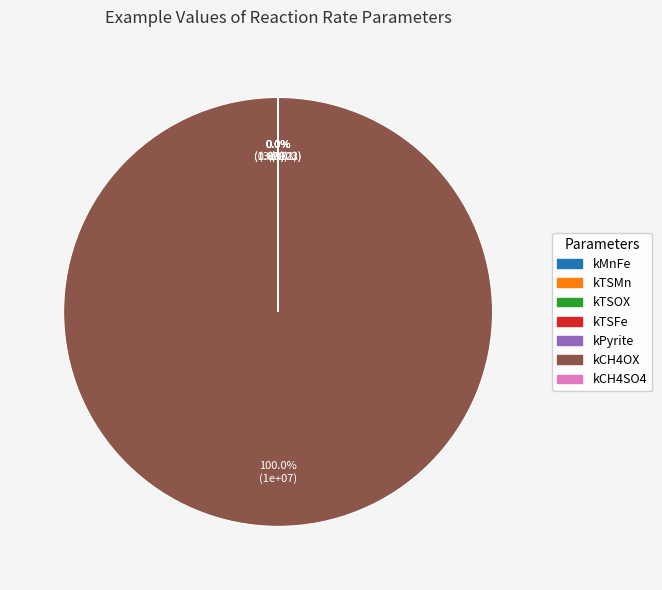

Do kTSMn and kTSFe together represent more than half of the pie?

No